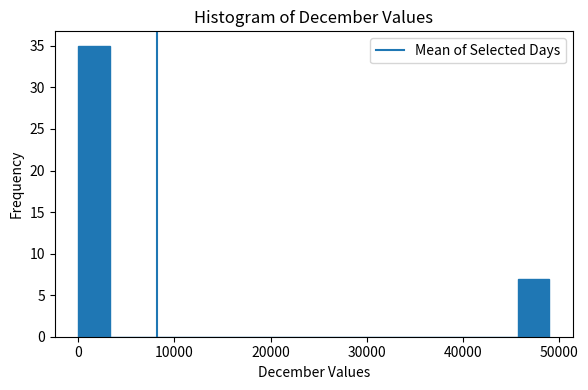

Read against the x-axis, roughly where is the centre of the tallest bar?

2000